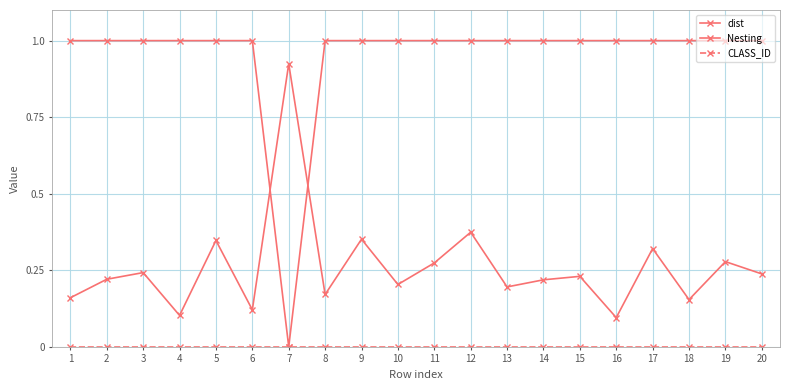

Is this an area chart (filled region under the line)?

No